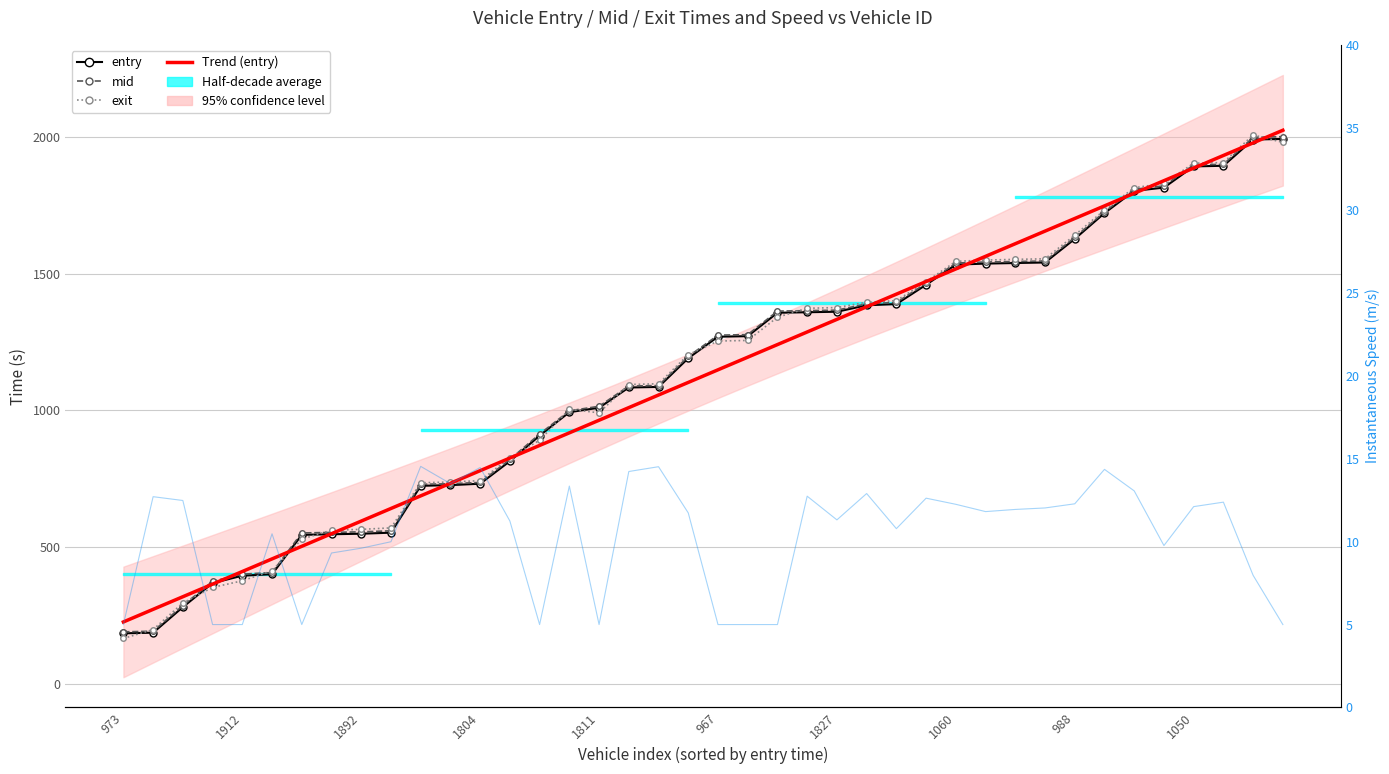

Which category has the lowest value across all series?

973